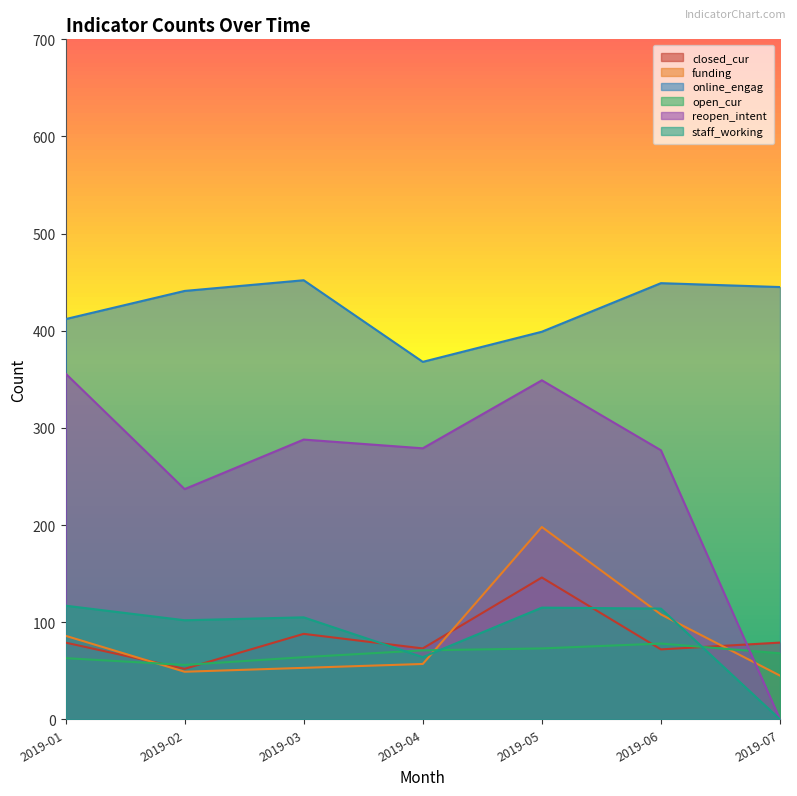

At 2019-06, list the series in order from largest to smallest.

online_engag, reopen_intent, staff_working, funding, open_cur, closed_cur